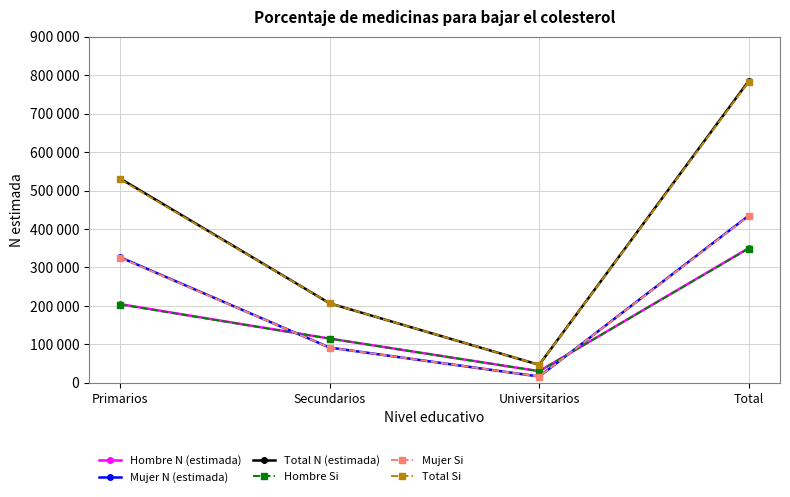

What is the average value of the Total Si series?

391280